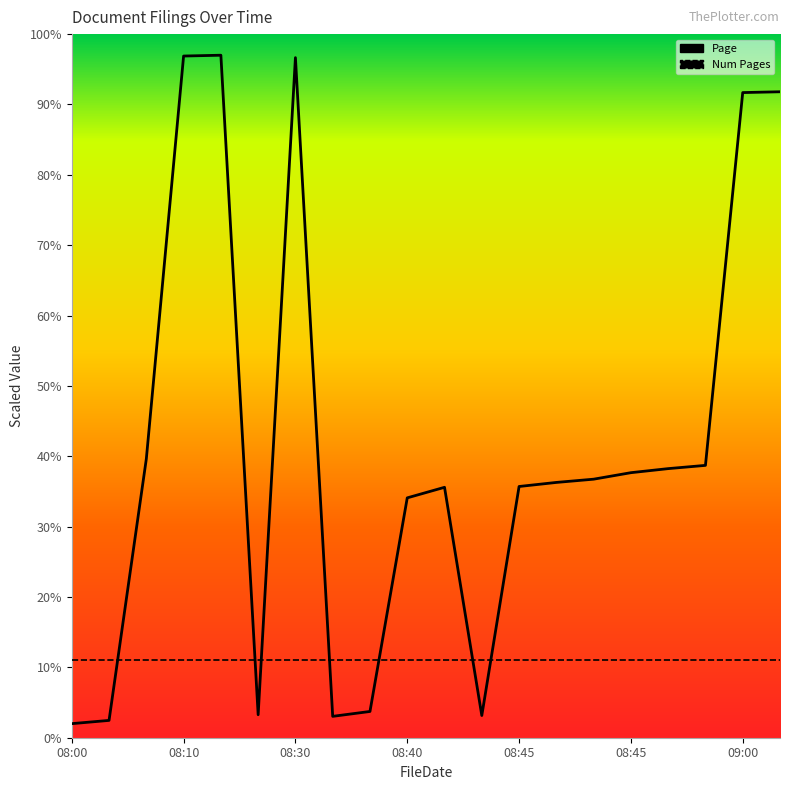

True or false: Page and Num Pages cross at least once.

True